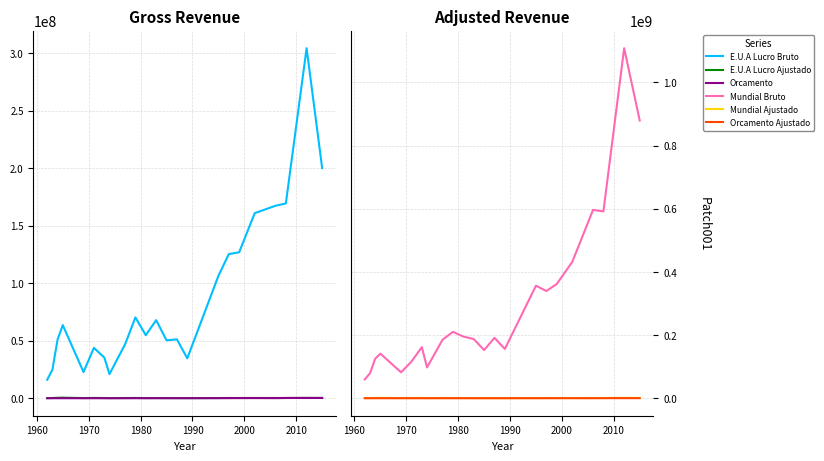

True or false: Mundial Bruto and Mundial Ajustado cross at least once.

False